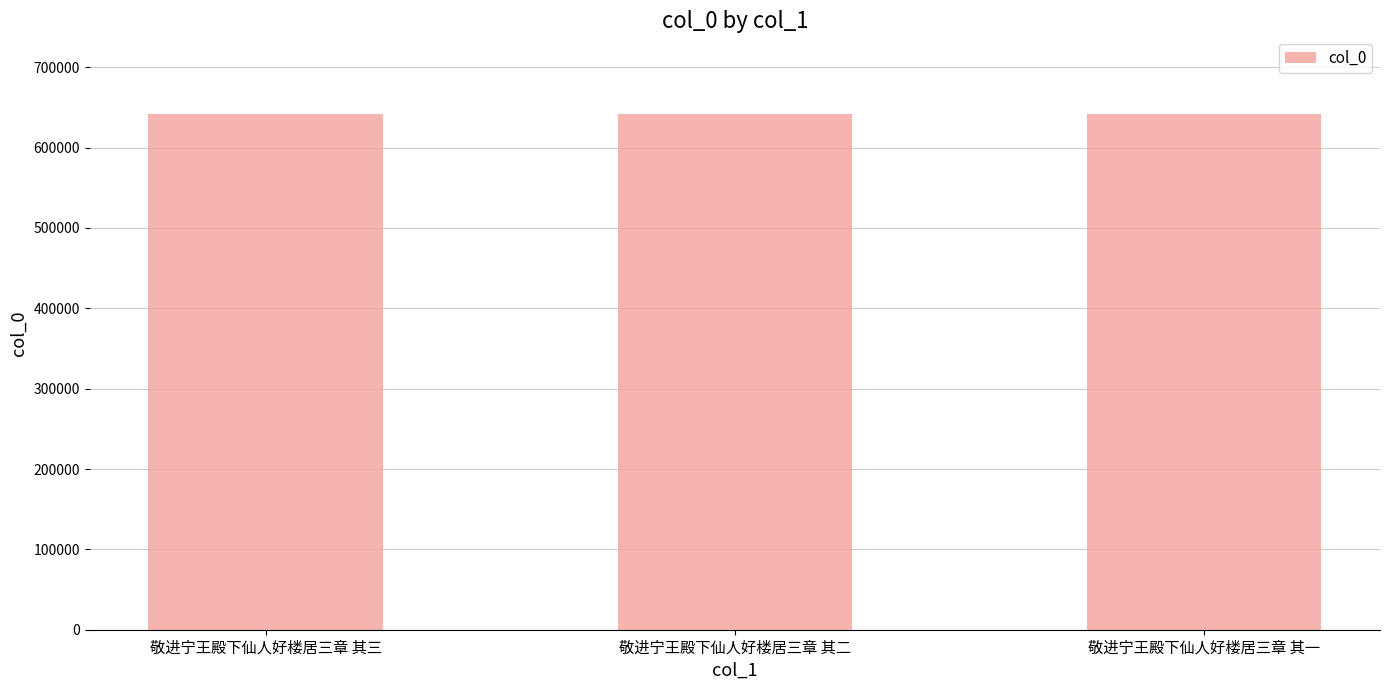

What is the minimum value shown in the chart?

642183